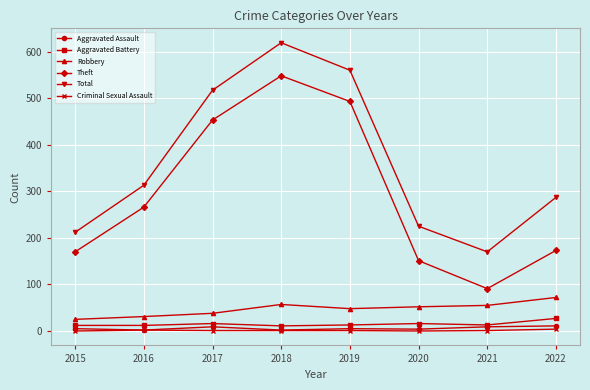

Is this an area chart (filled region under the line)?

No